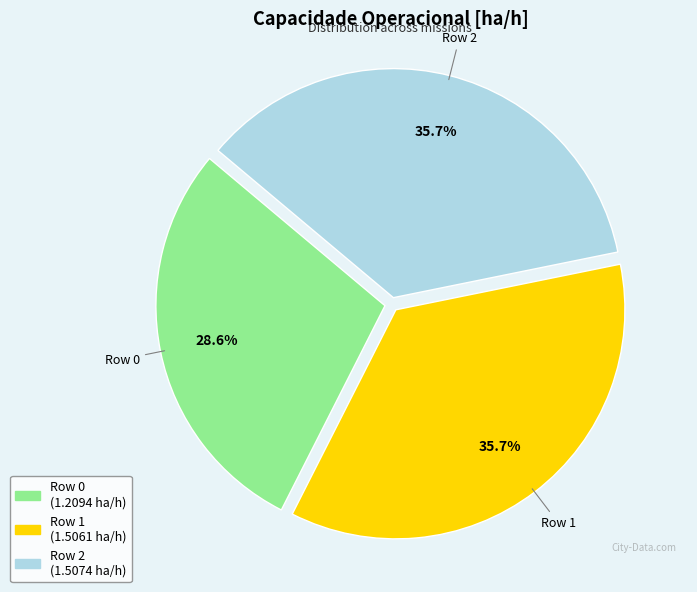

To the nearest percent, what percentage of the pie is Row 1?

36%